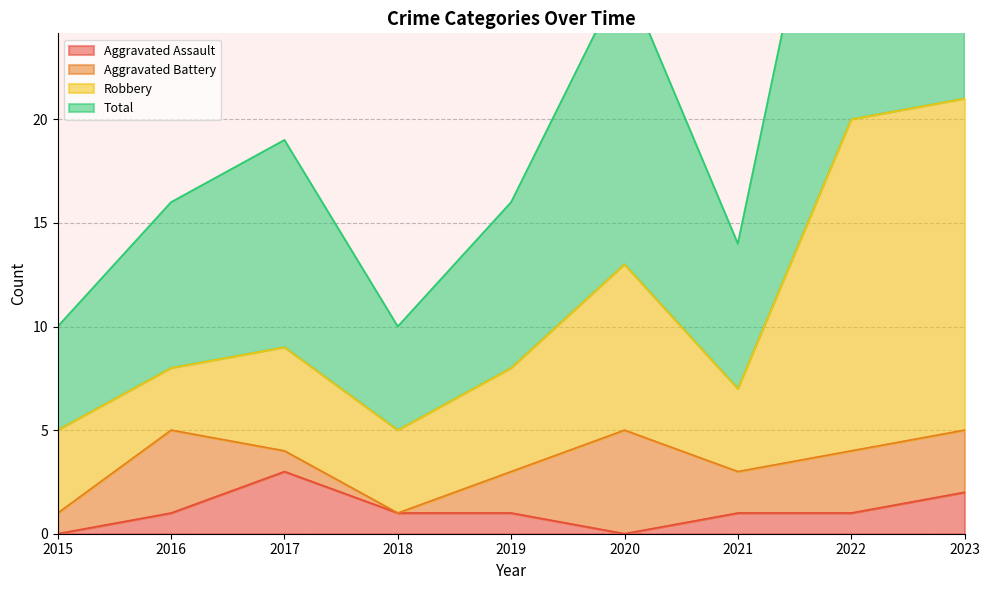

At how many categories does at least one series exceed 26?

3